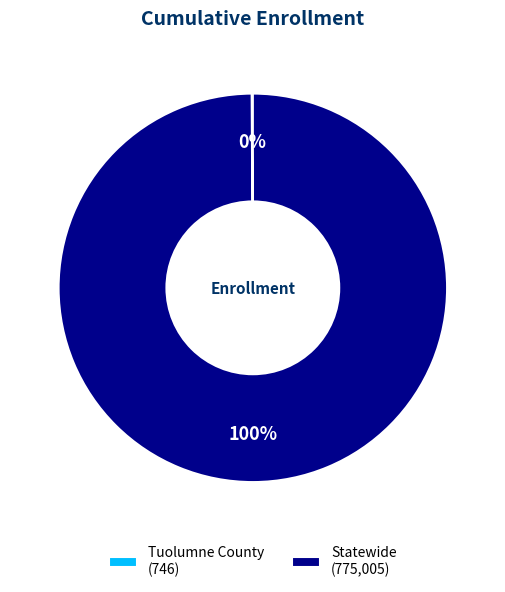

To the nearest percent, what is the average slice percentage?

50%